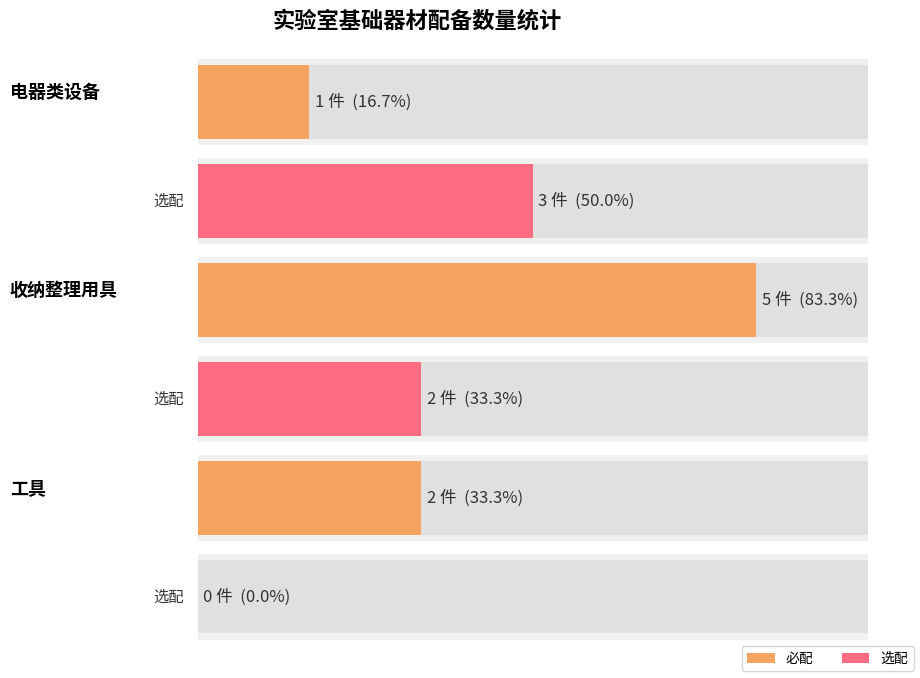

True or false: 必配数量 has a value of 0 at 电磁炉.

False